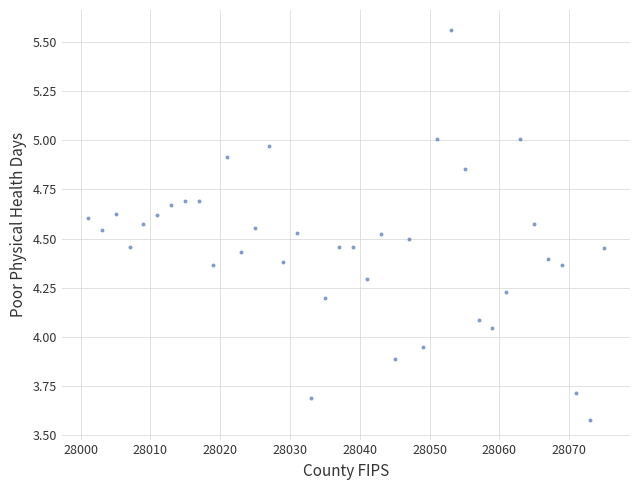

What is the range of X values (max minus min)?

74.0